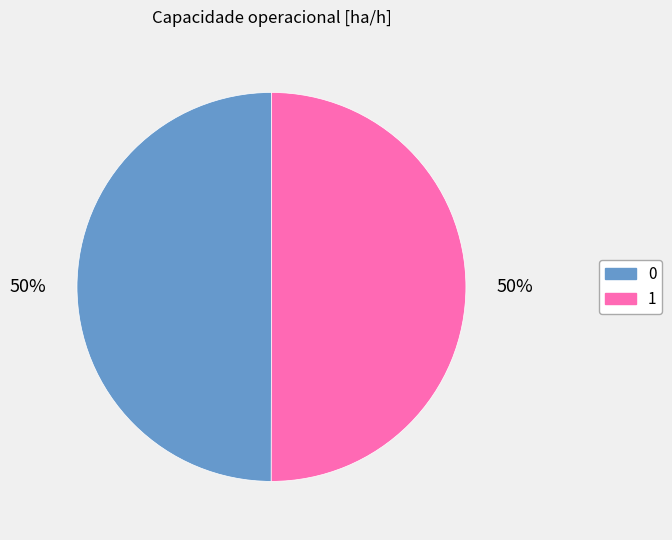

The 0 slice represents 50% of the pie. True or false?

True